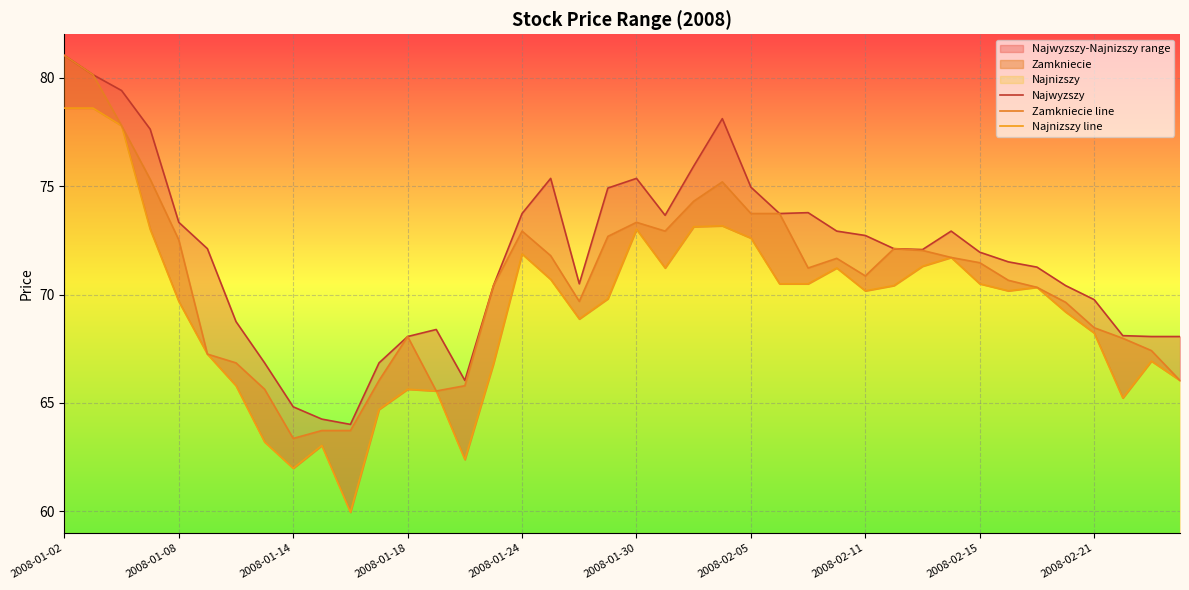

How many data points in Najwyzszy are above 72?

21